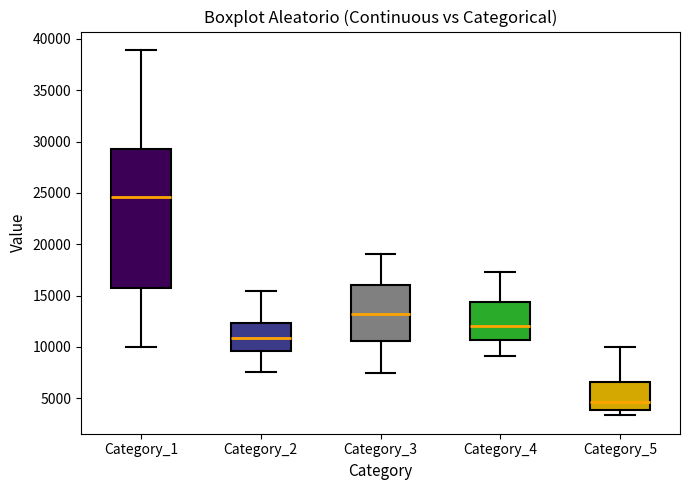

Where does the lower whisker of the box for Category_3 end on the y-axis? The values are not printed on the chart, so give them approximately, as read against the axis.

7500